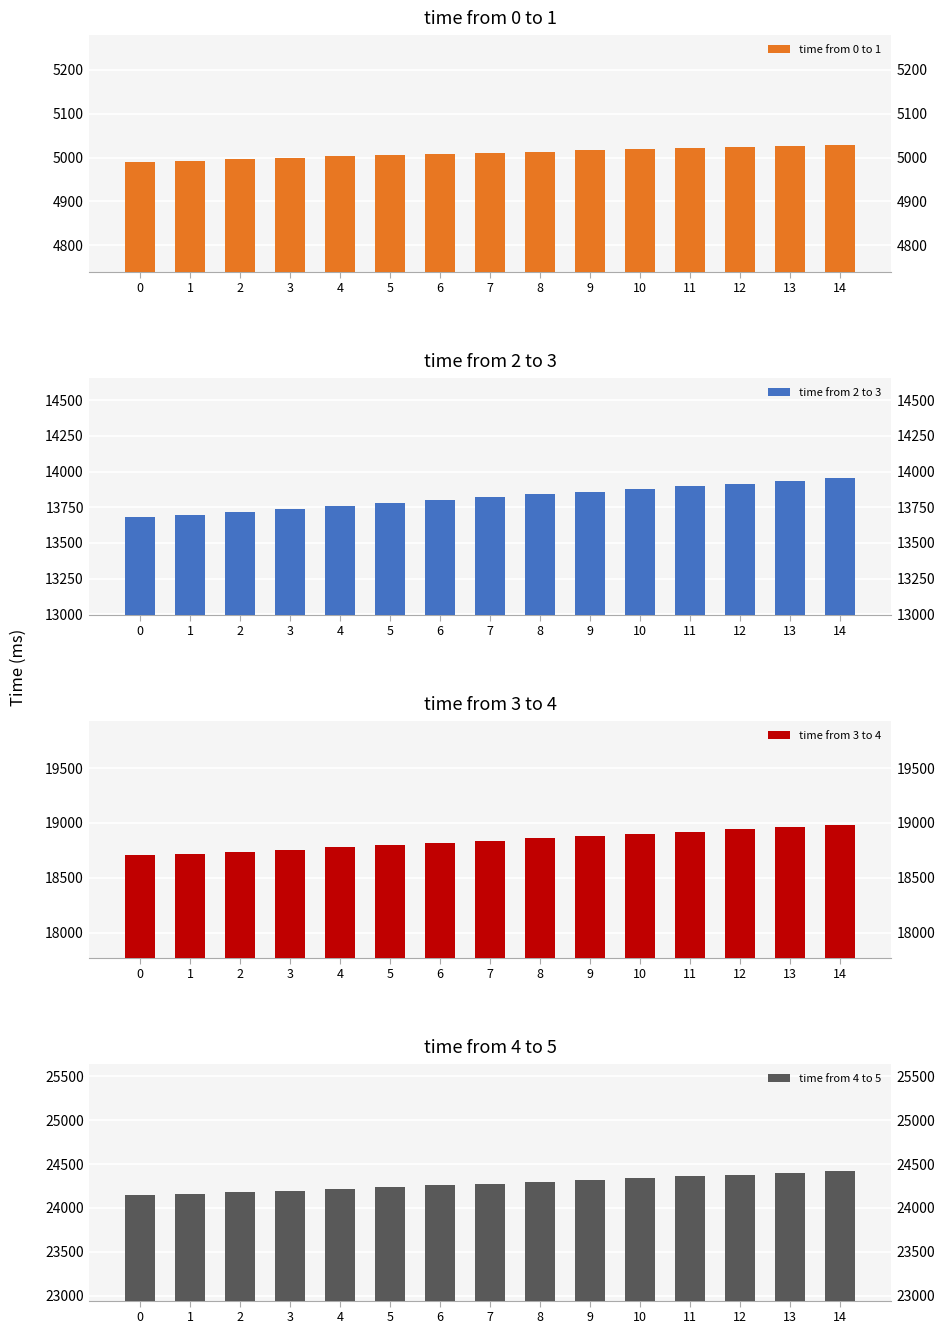

Which series changed the most between 5 and 14?

time from 4 to 5